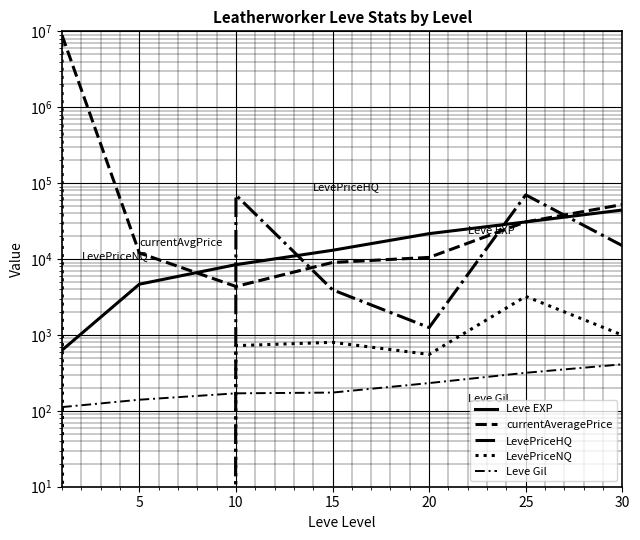

True or false: currentAveragePrice has a value of 4351 at 10.

True